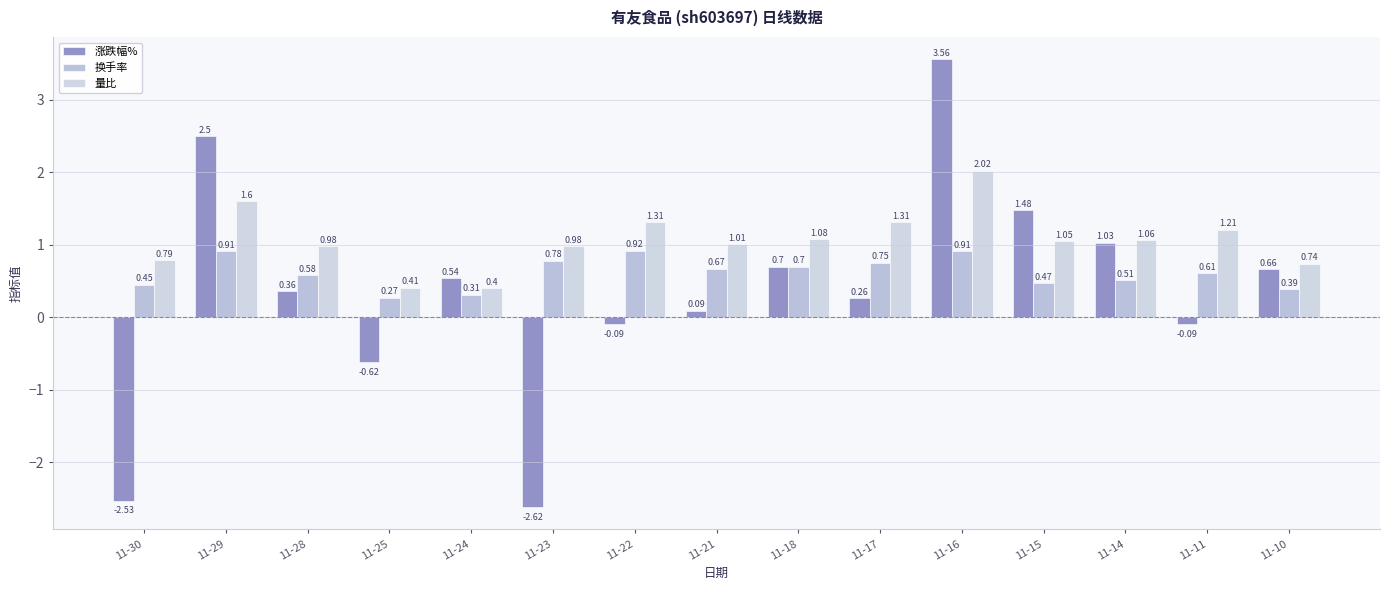

What is the difference between the second highest and minimum values in the 换手率 series?

0.6